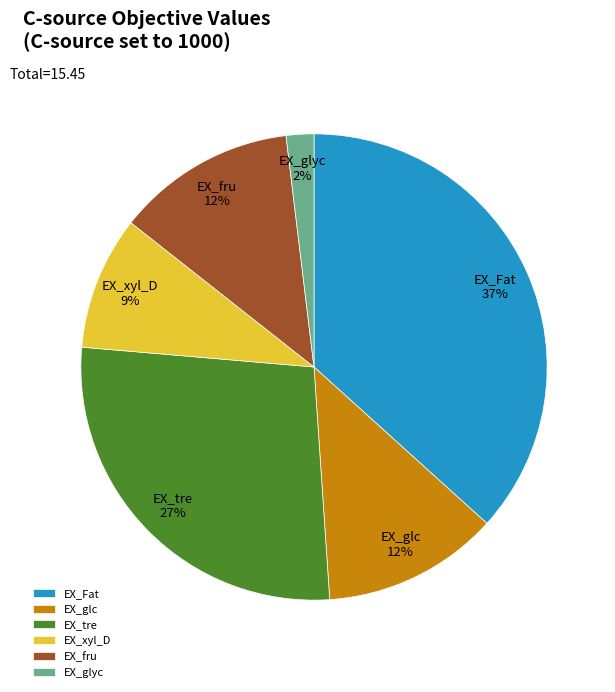

Do EX_Fat and EX_glc together represent more than half of the pie?

No